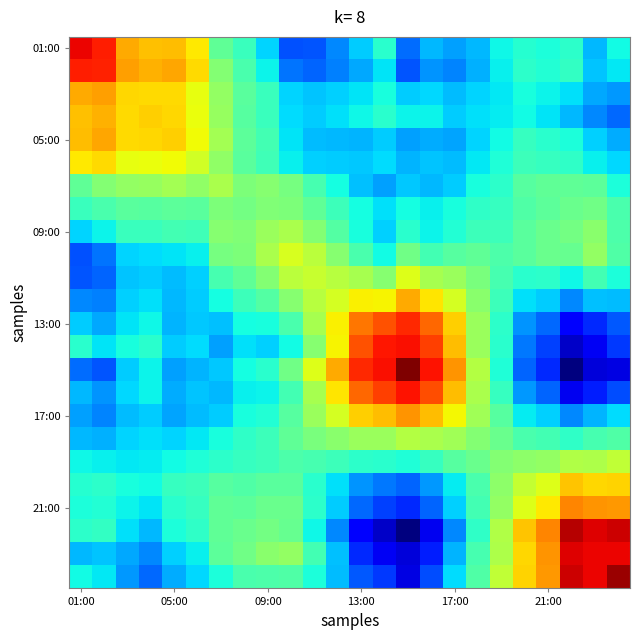

At which category is the sum across all series the highest?

23